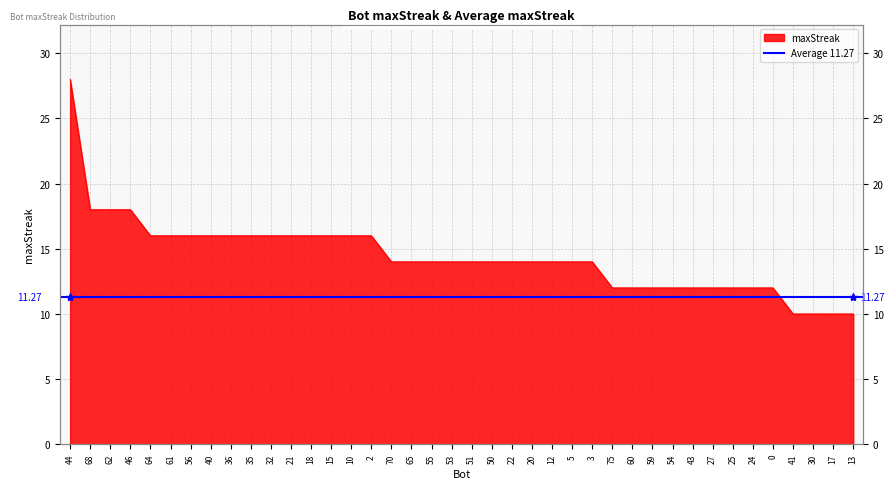

Reading left to right, extract all data points from this chart.

44=28	68=18	62=18	46=18	64=16	61=16	56=16	40=16	36=16	35=16	32=16	21=16	18=16	15=16	10=16	2=16	70=14	65=14	55=14	53=14	51=14	50=14	22=14	20=14	12=14	5=14	3=14	75=12	60=12	59=12	54=12	43=12	27=12	25=12	24=12	0=12	41=10	30=10	17=10	13=10